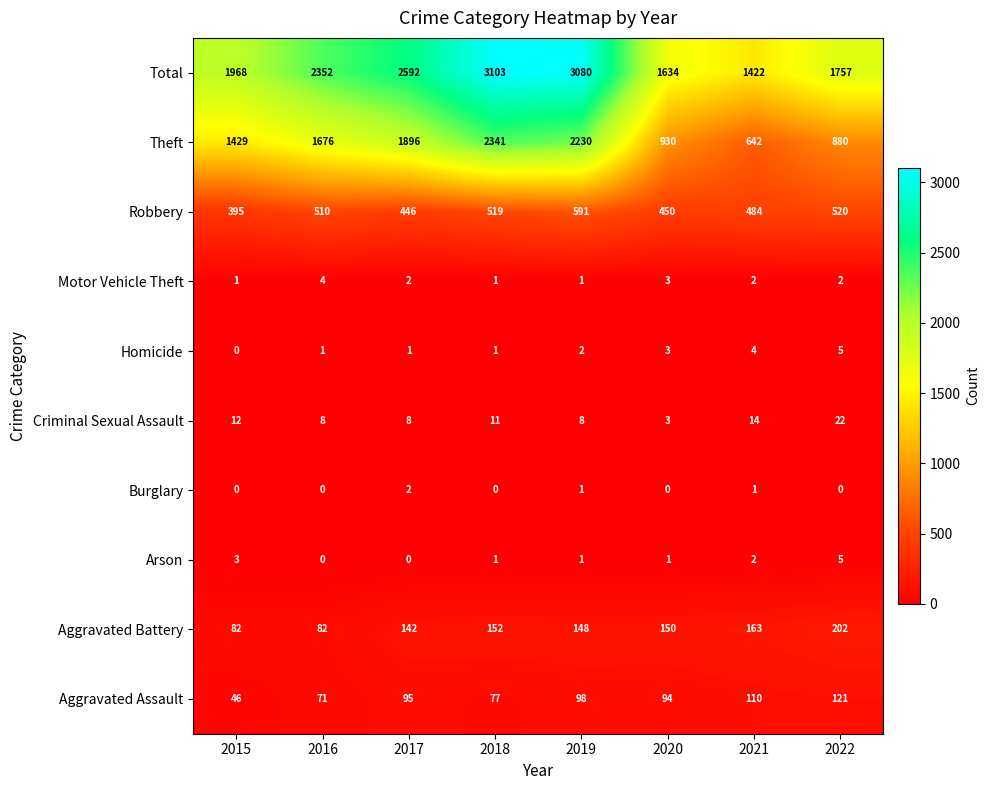

Which series has the widest spread of values?

Theft